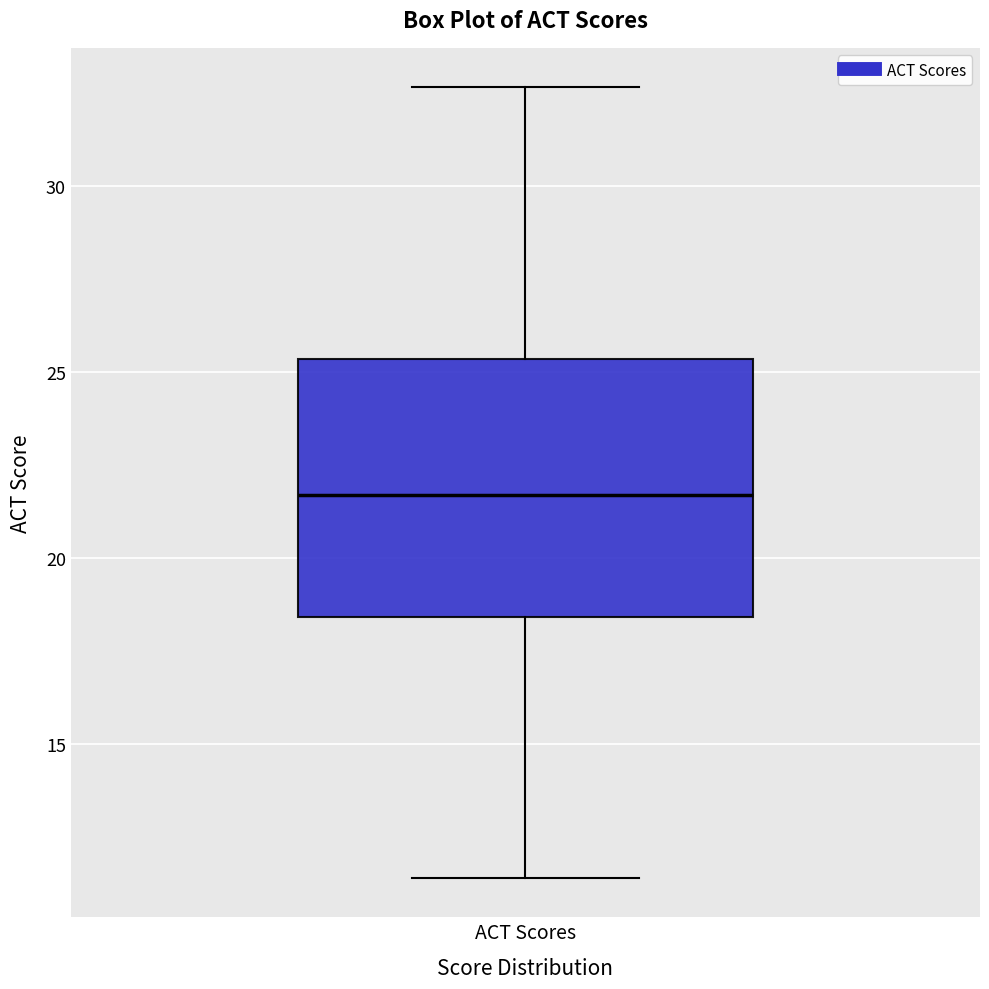

Read this box plot against the y-axis: the position of the median line, the range covered by the box, and the ends of both whiskers. The values are not printed on the chart, so give them approximately, as read against the axis.

median 21.5, box 18.5 to 25.5, whiskers 11.5 to 32.5